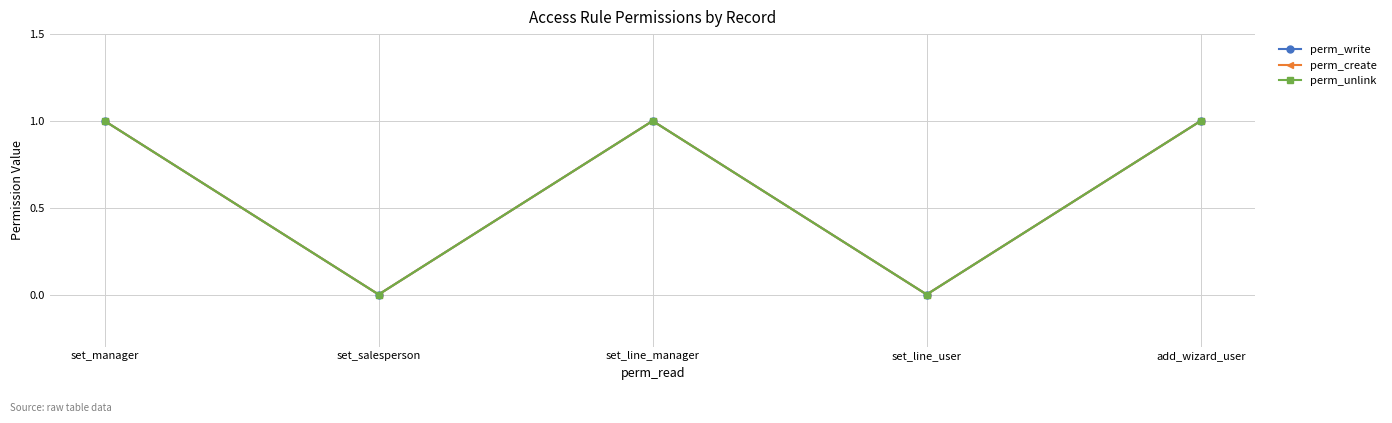

Does the chart have visible grid lines?

Yes